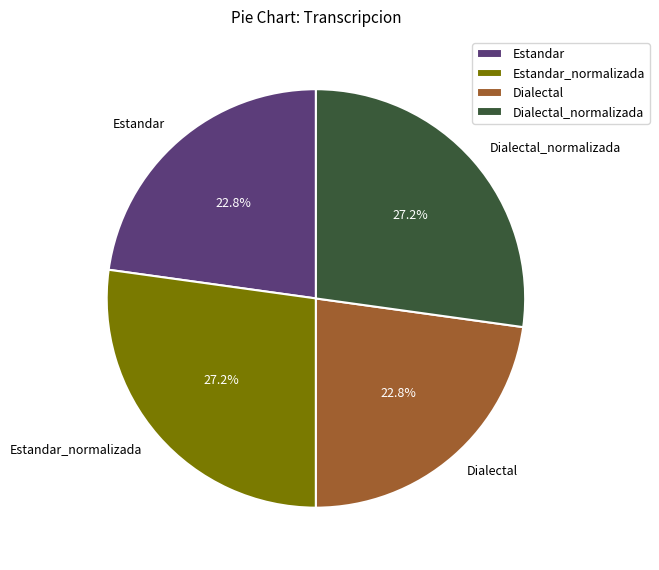

To the nearest percent, what is the combined percentage of Estandar_normalizada and Dialectal?

50%